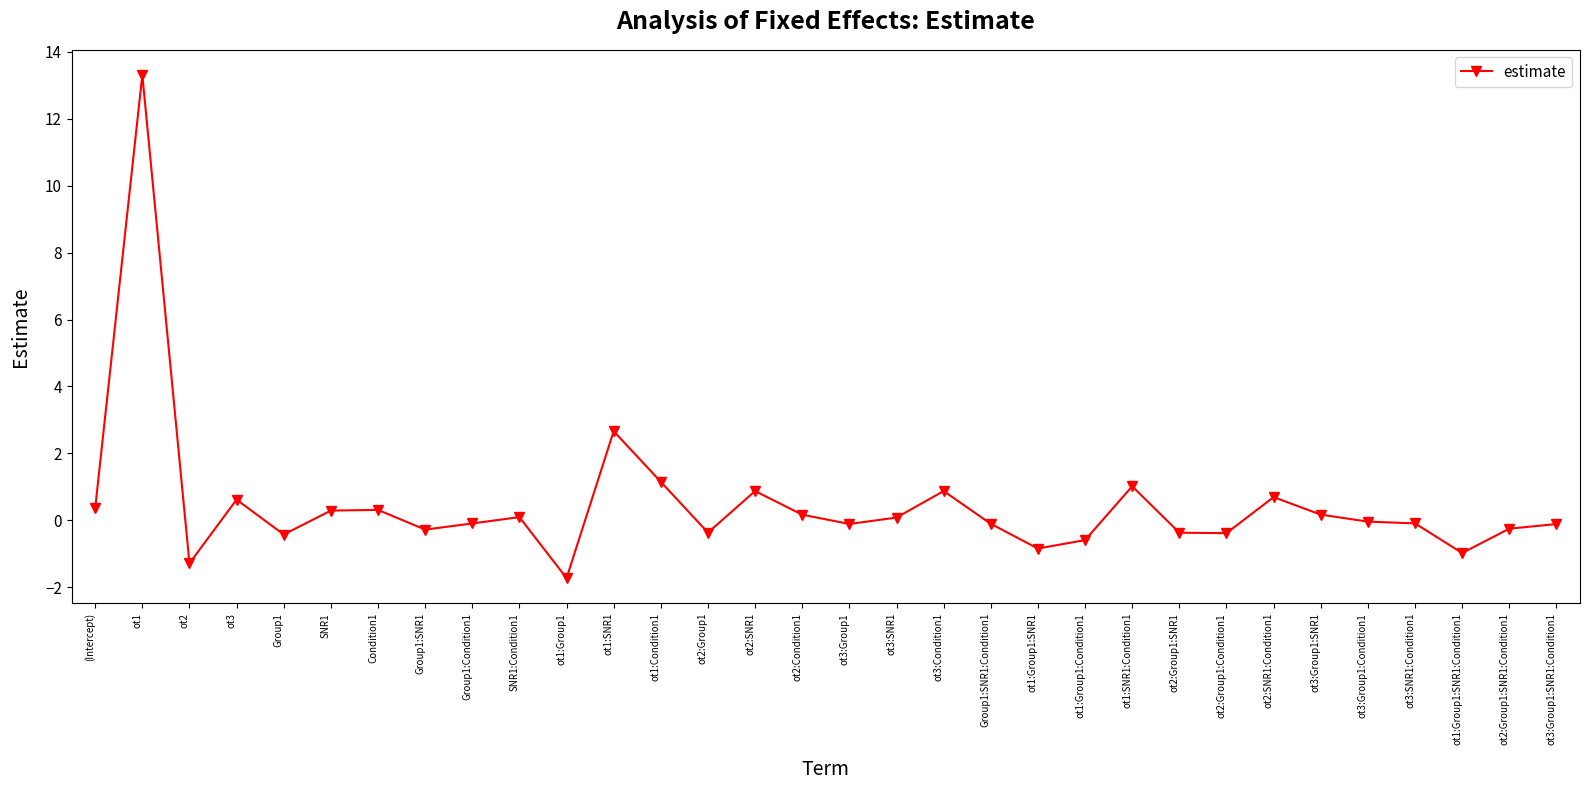

What is the difference between the maximum and minimum values?

15.0